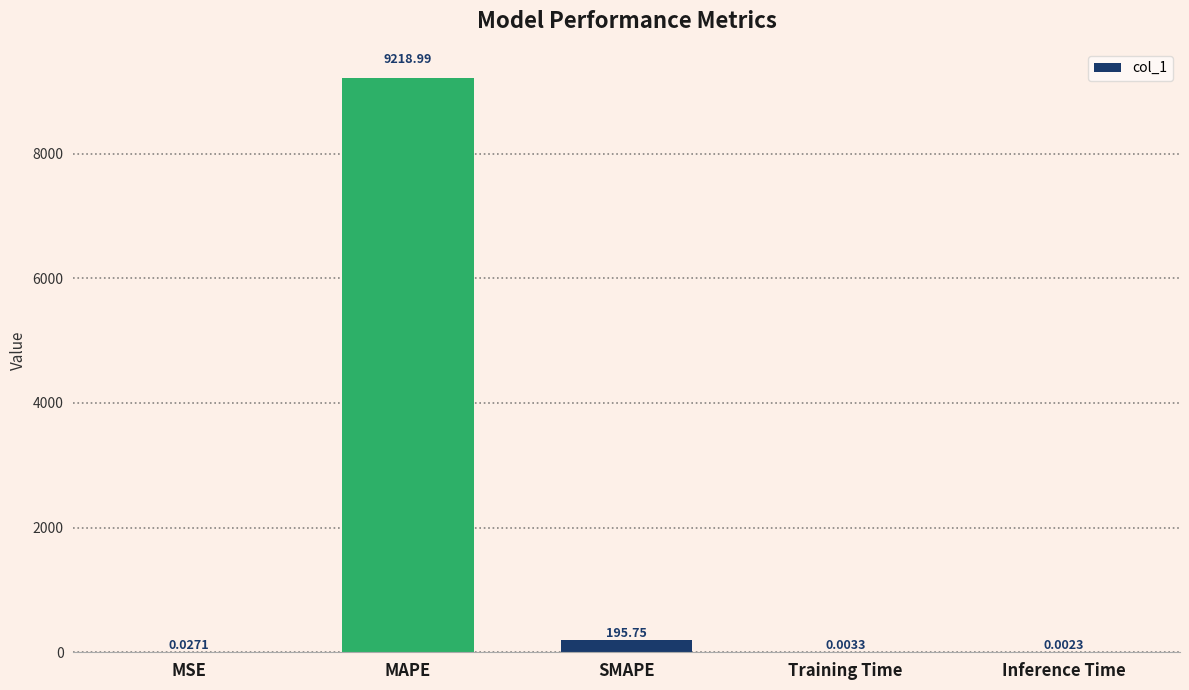

Where is the data nearest to the value 4609?

SMAPE